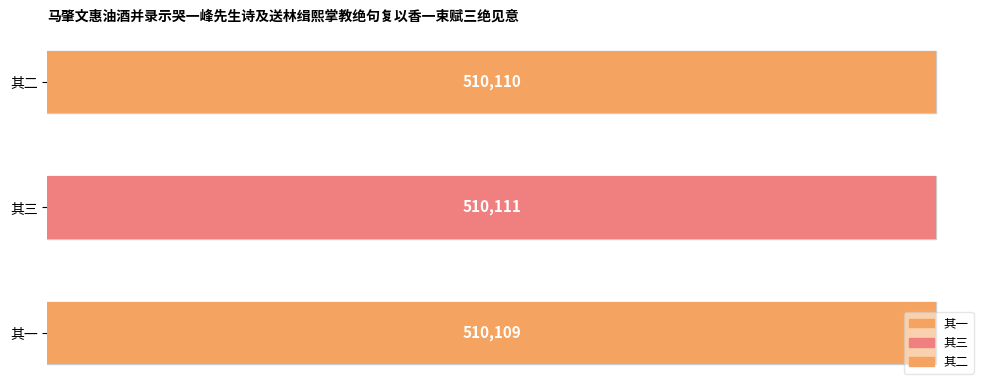

What is the value of the 2nd bar from the left?

510111